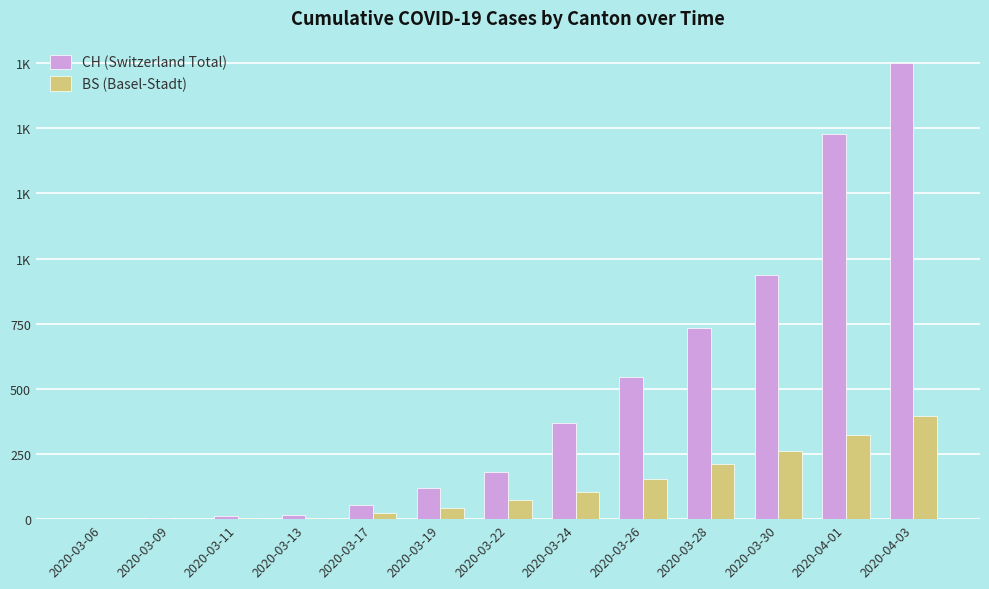

List the series in order of their peak value, highest first.

CH (Switzerland Total), BS (Basel-Stadt)